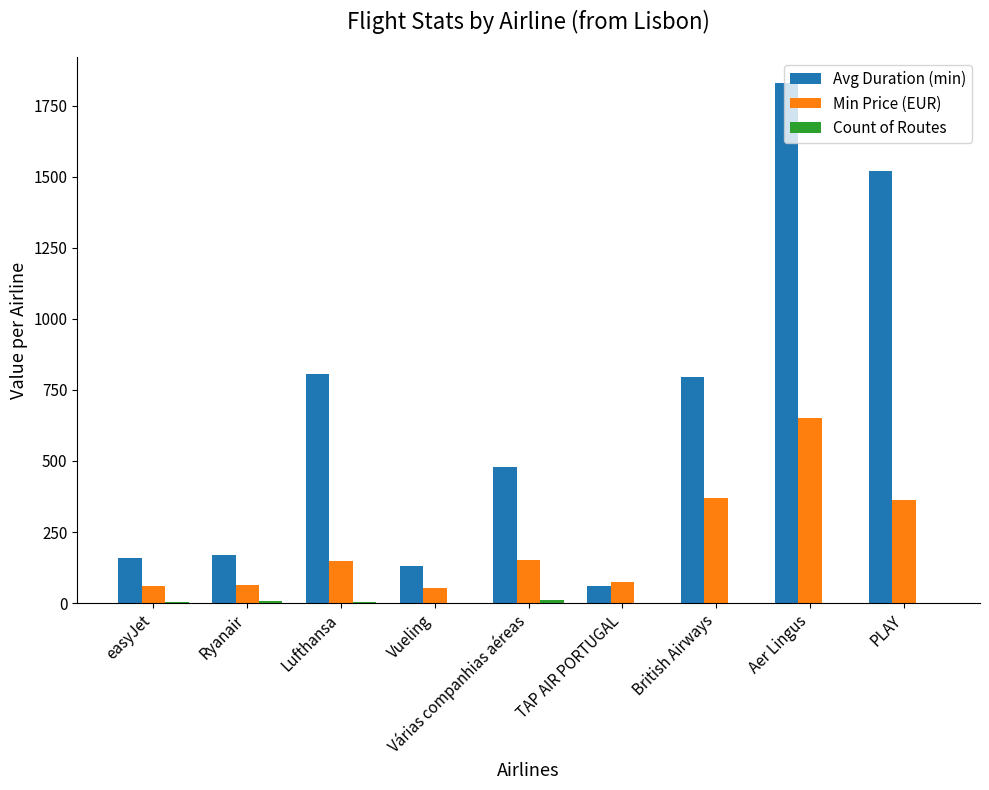

What is the greatest value displayed?

1830.0